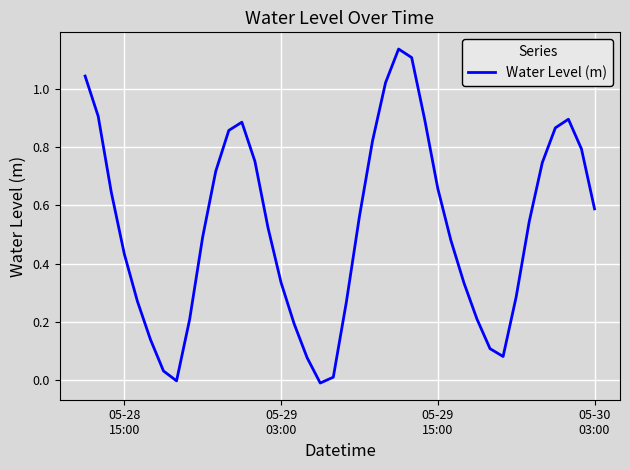

What is the label of the 1st point from the right?

05-30 03:00